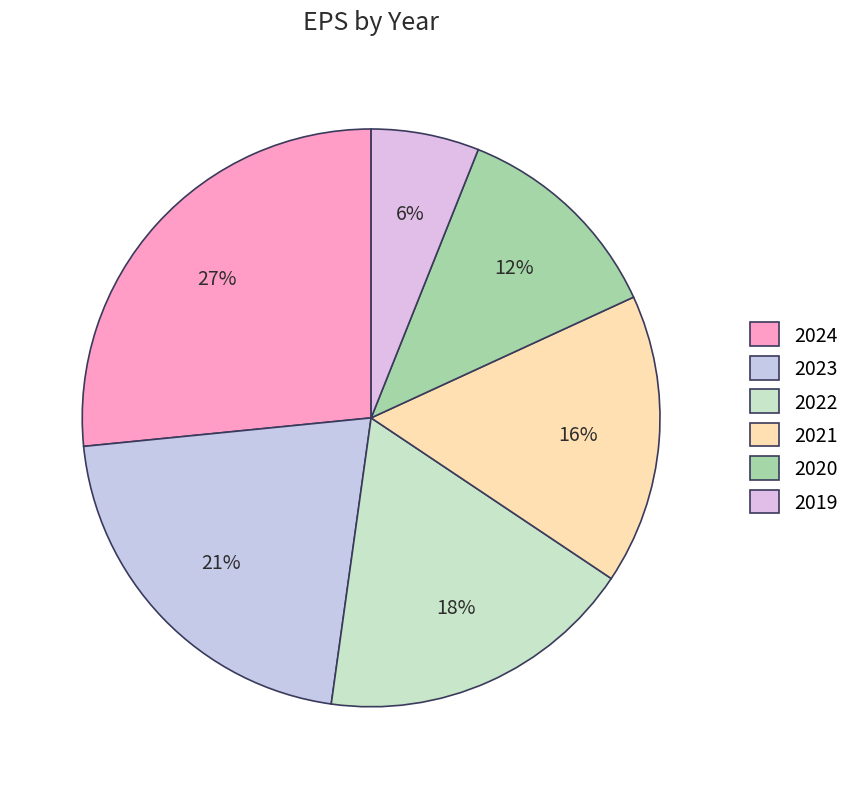

To the nearest percent, what is the difference between the 2021 and 2020 slice percentages?

4%